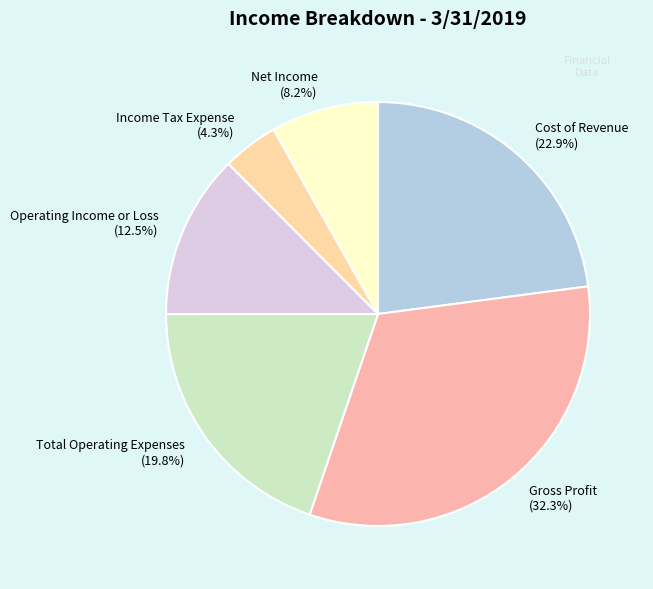

Approximately how many times larger is the value at Net Income compared to Total Operating Expenses?

0.4